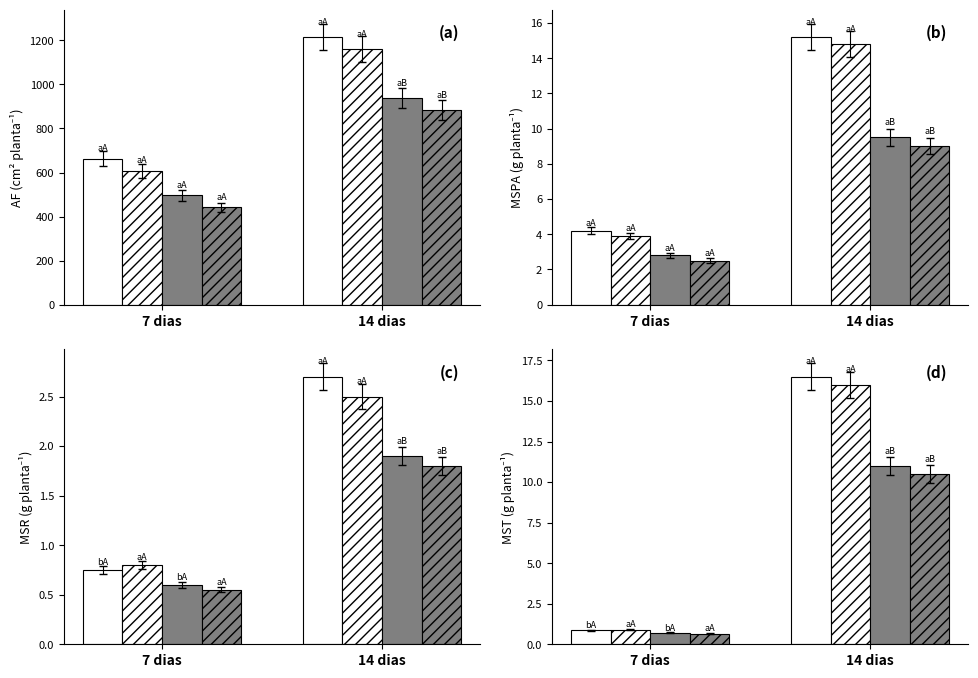

How many distinct data groups are displayed?

4